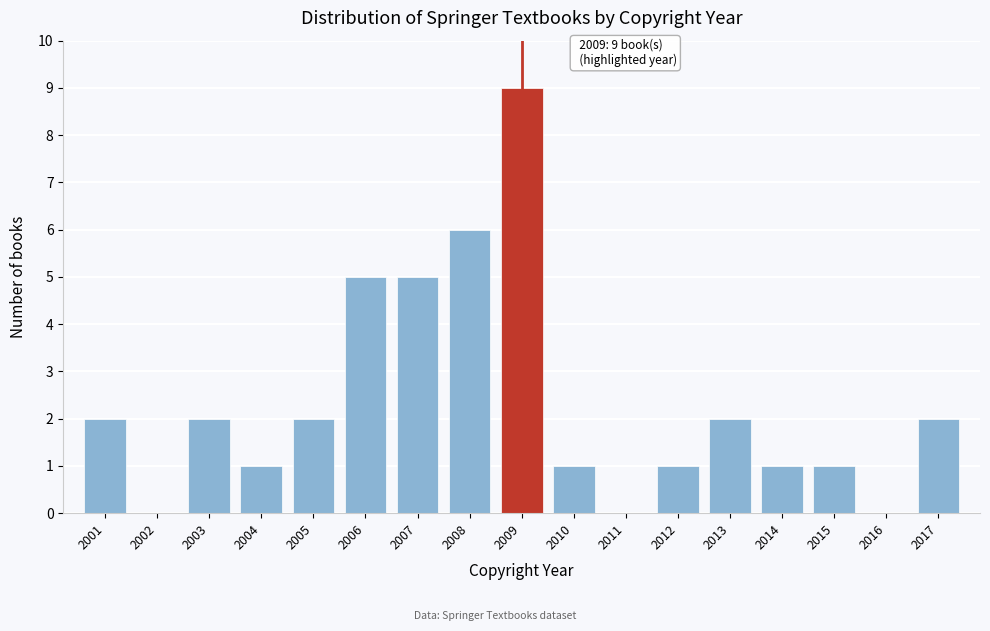

Reading left to right, list all the values displayed in this chart.

2001=2	2002=0	2003=2	2004=1	2005=2	2006=5	2007=5	2008=6	2009=9	2010=1	2011=0	2012=1	2013=2	2014=1	2015=1	2016=0	2017=2